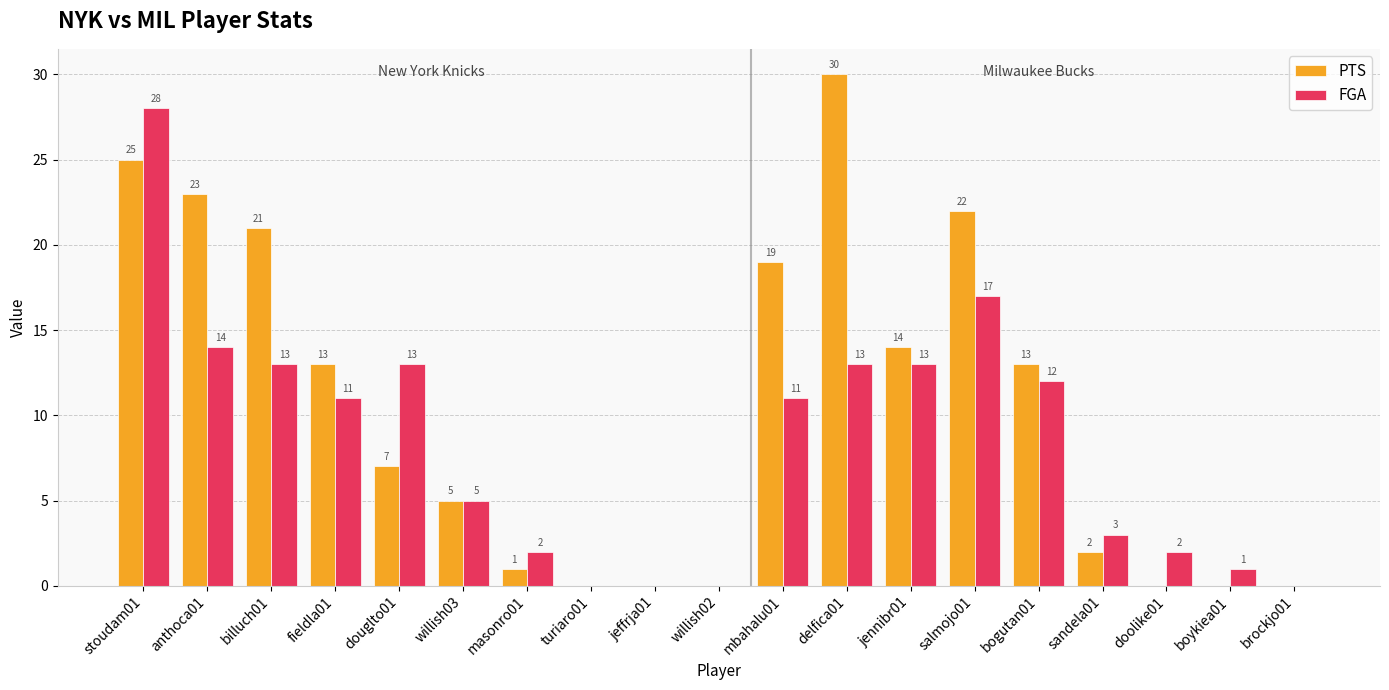

What is the total value across all series at mbahalu01?

30